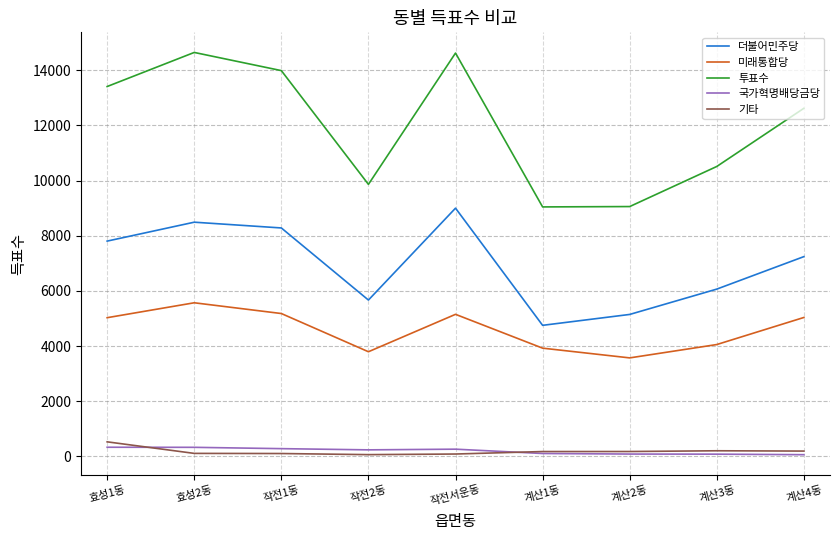

At which category does 투표수 reach its first local valley?

작전2동